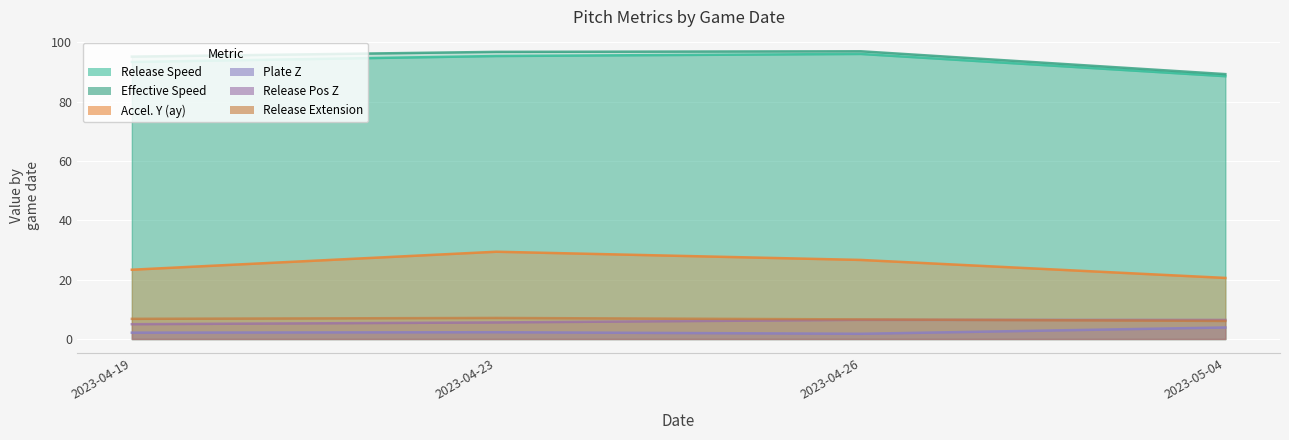

Rank the categories by release_pos_z value from highest to lowest.

2023-04-26, 2023-05-04, 2023-04-23, 2023-04-19